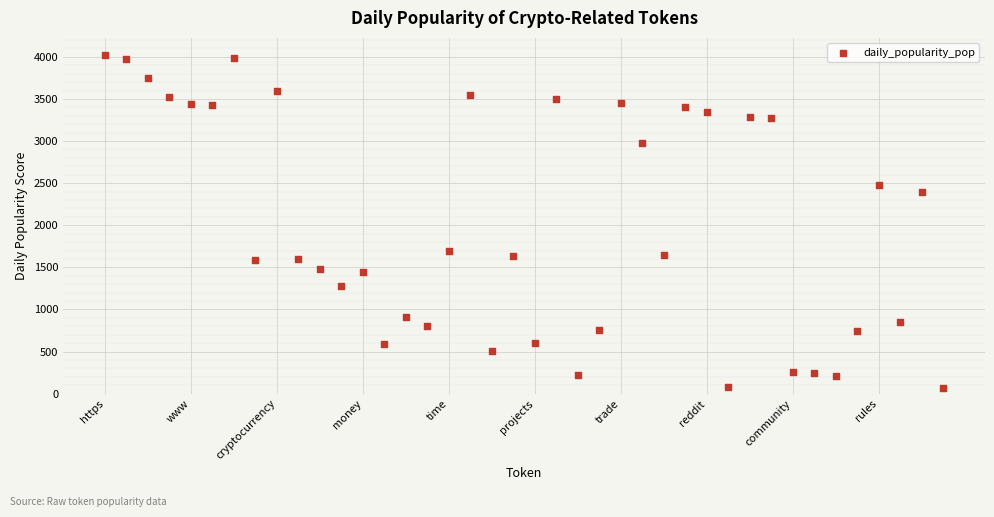

What is the range of Y values (max minus min)?

3965.0